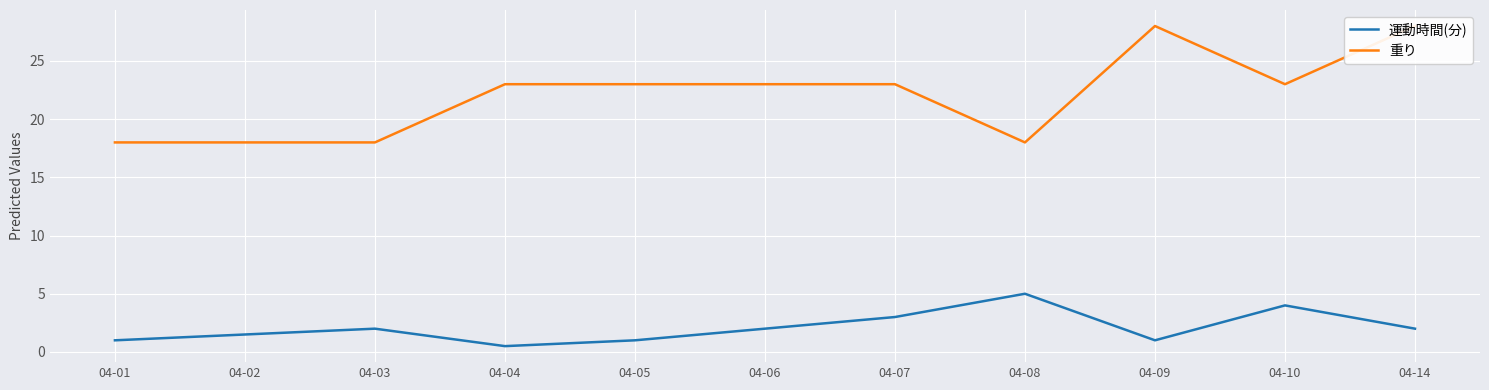

True or false: 重り and 運動時間(分) cross at least once.

False